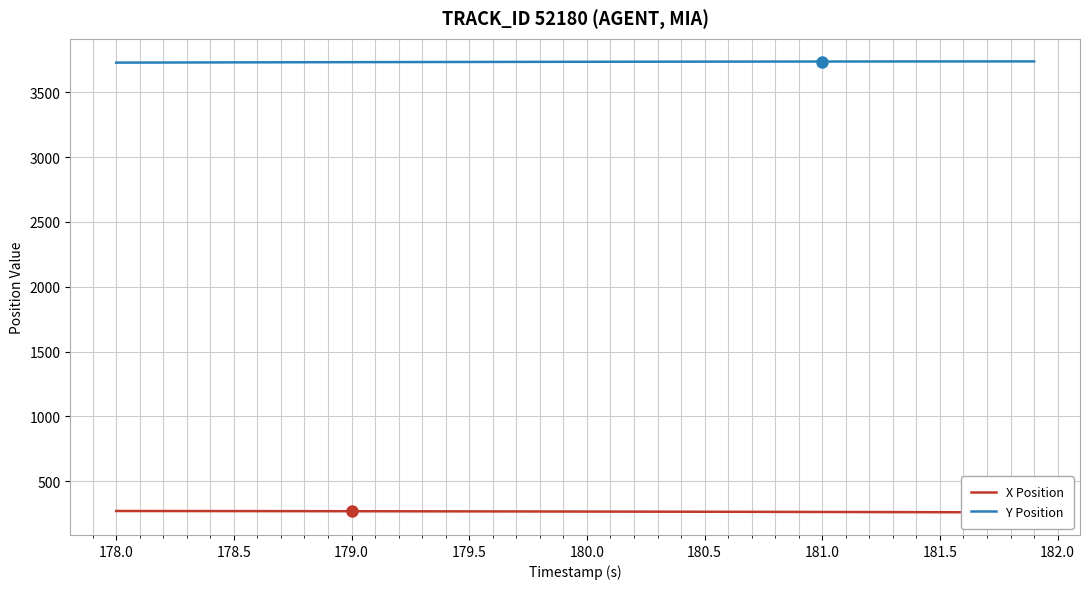

At how many categories does at least one series exceed 3314?

40